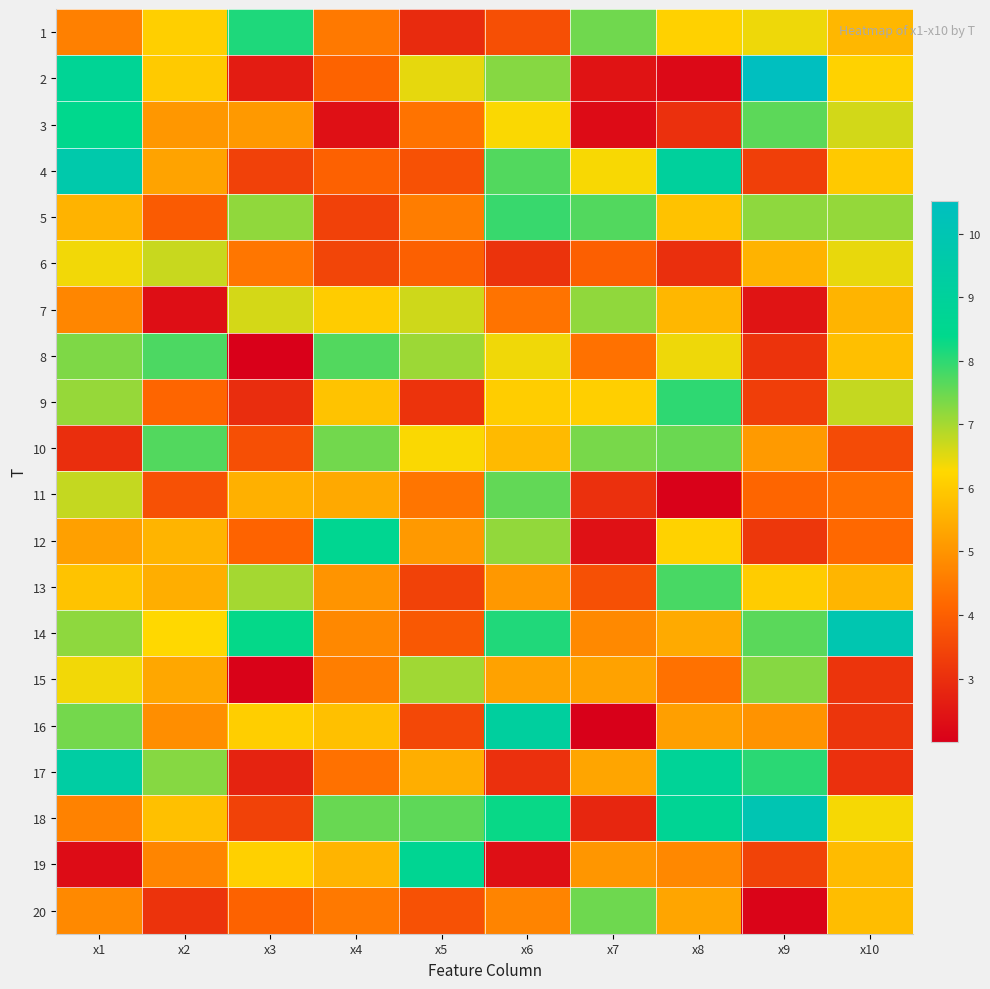

Rank the series by their maximum value, from highest to lowest.

2, 18, 14, 4, 17, 16, 19, 12, 3, 1, 9, 5, 13, 8, 10, 11, 20, 15, 7, 6